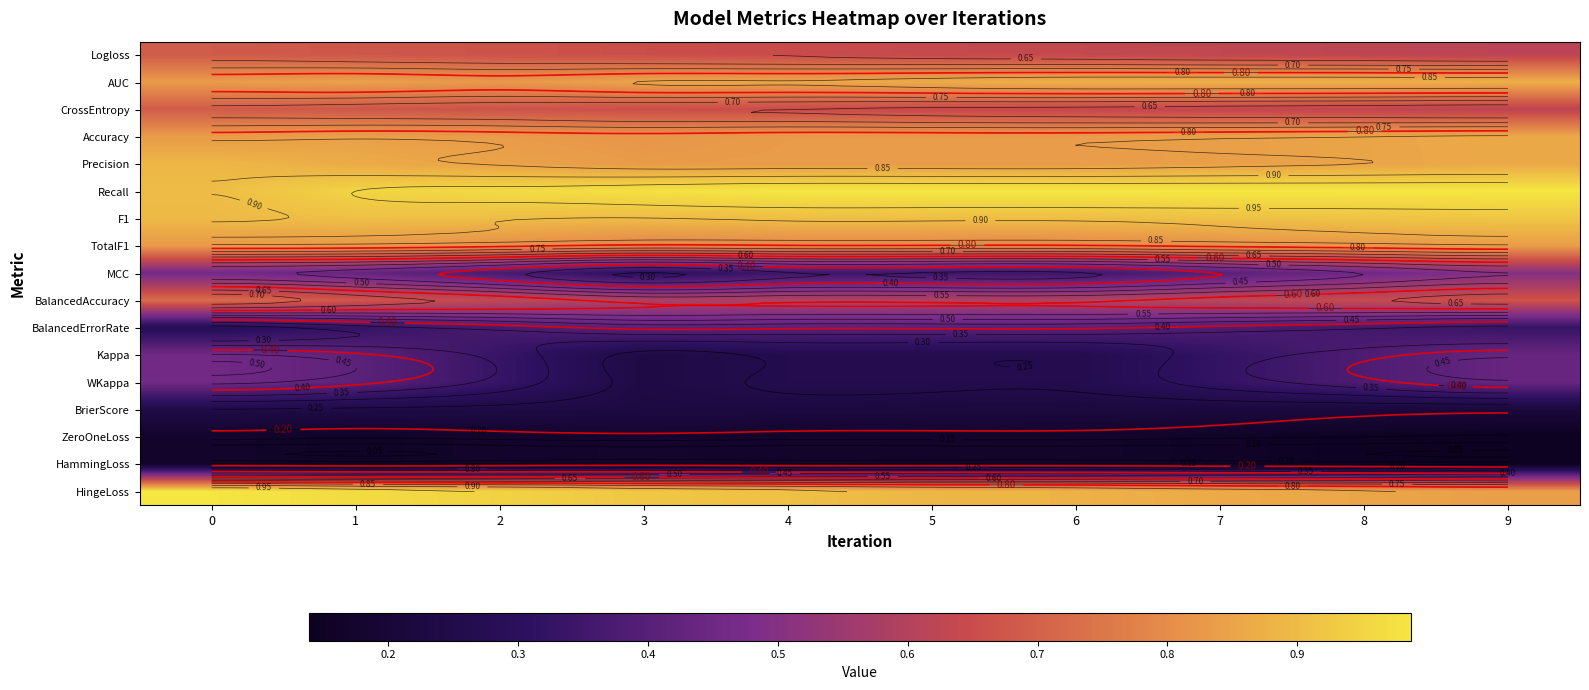

Count the BrierScore values in the range 0 to 1.

10